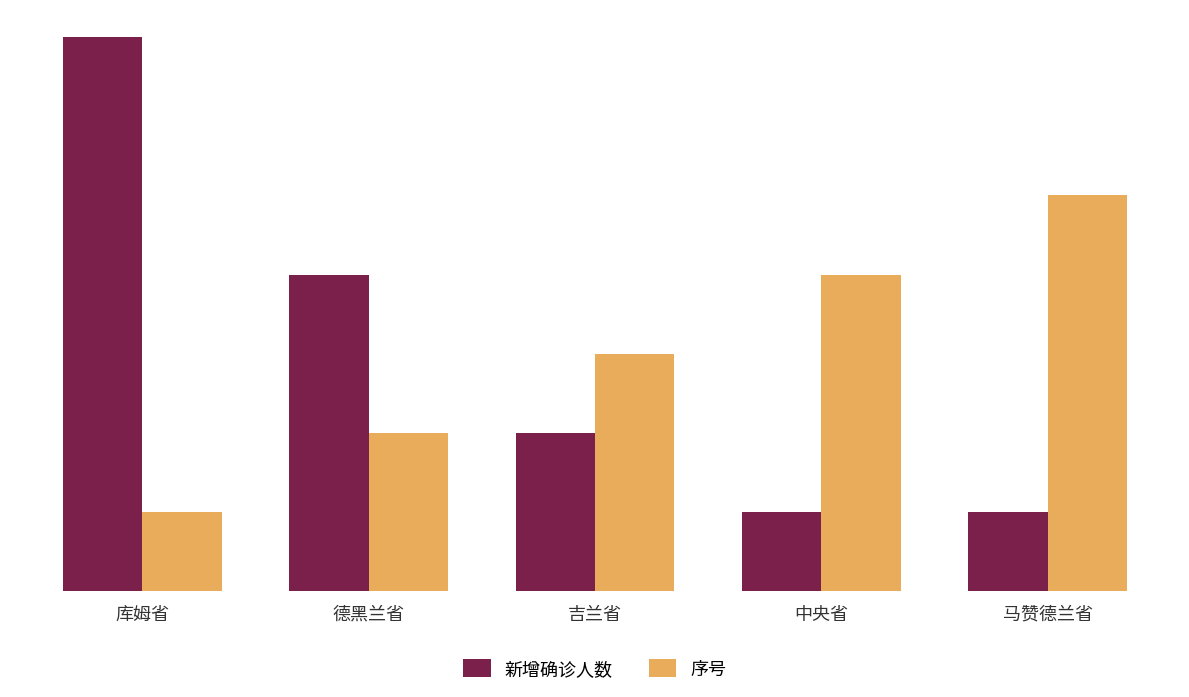

At which category is the sum across all series the highest?

库姆省